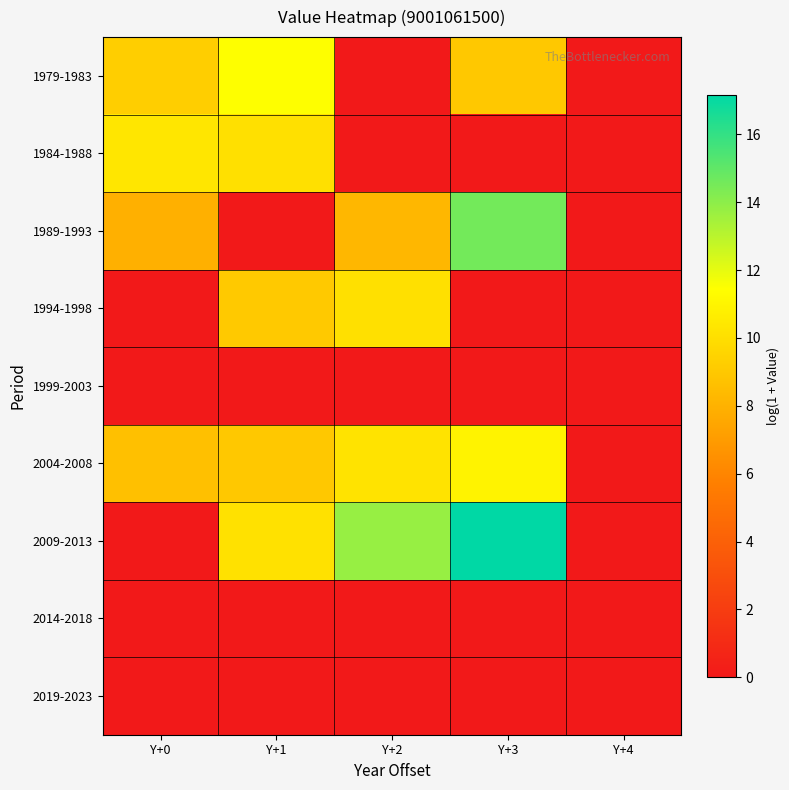

Which series has the largest range (max minus min)?

2009-2013